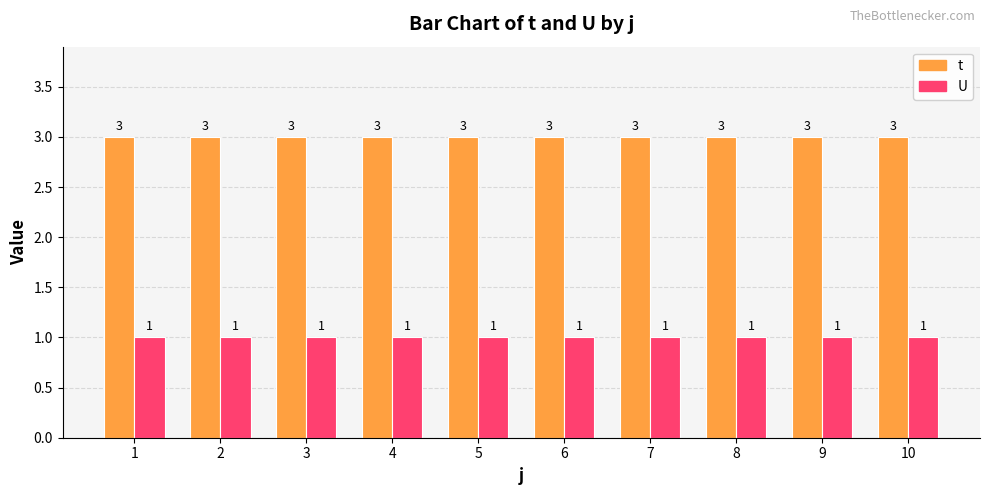

What is the sum of all t values?

30